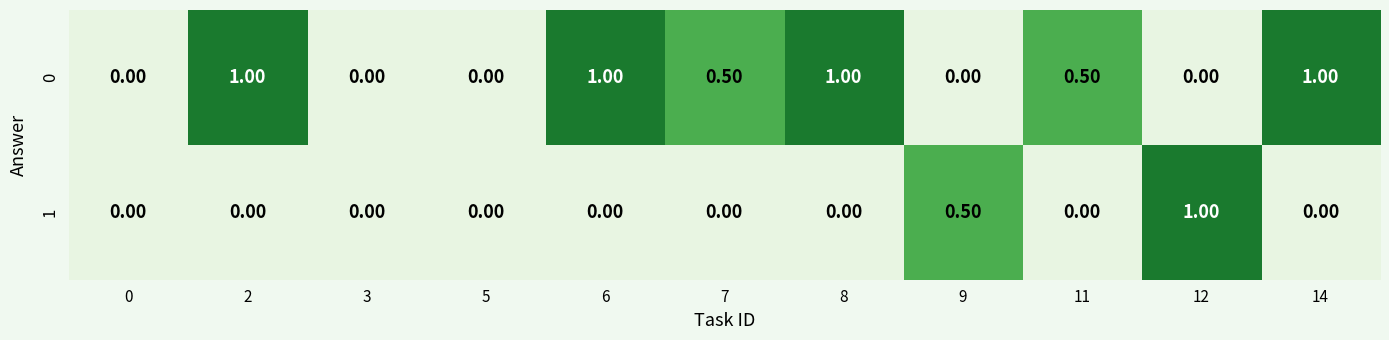

What is the average value of the 0 series?

0.5